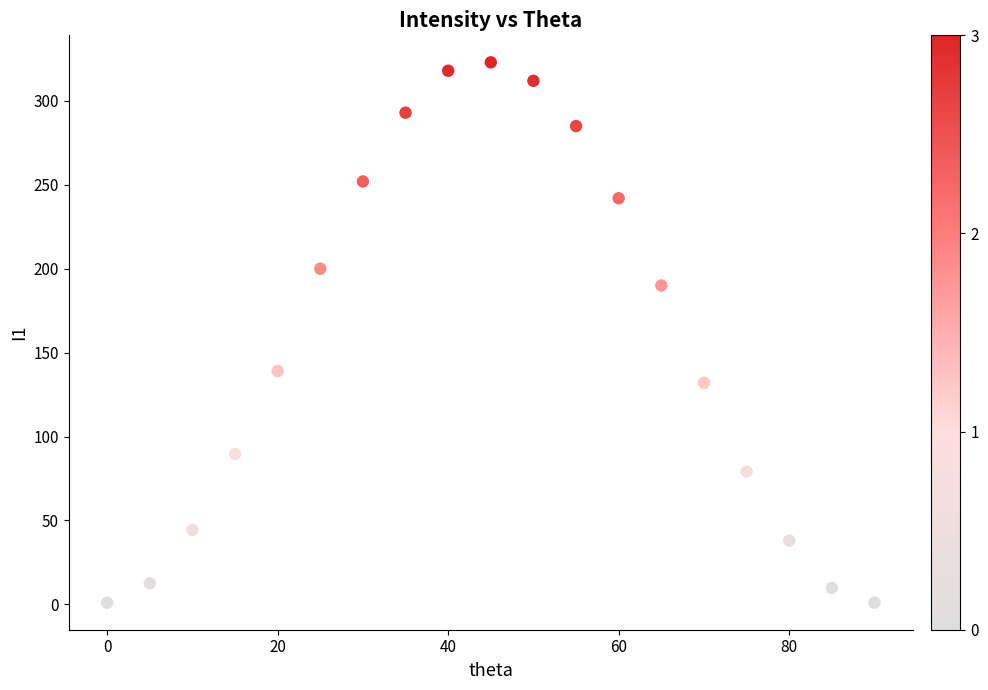

What Y value in the scatter plot is closest to 161?

139.0